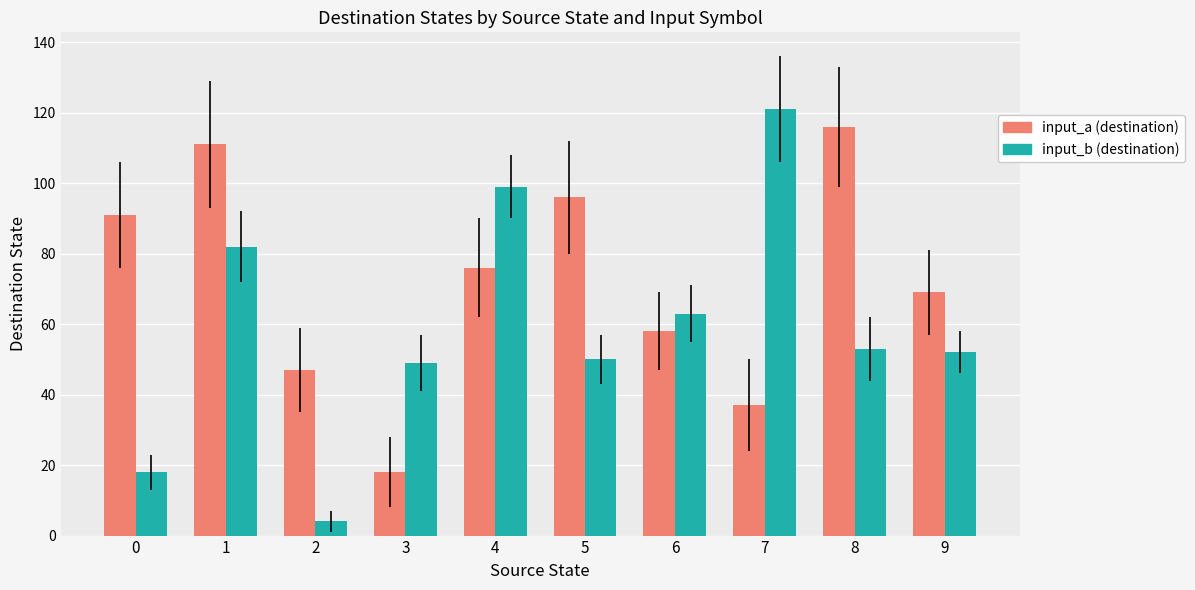

The value of input_a (destination) at 4 is 76. True or false?

True